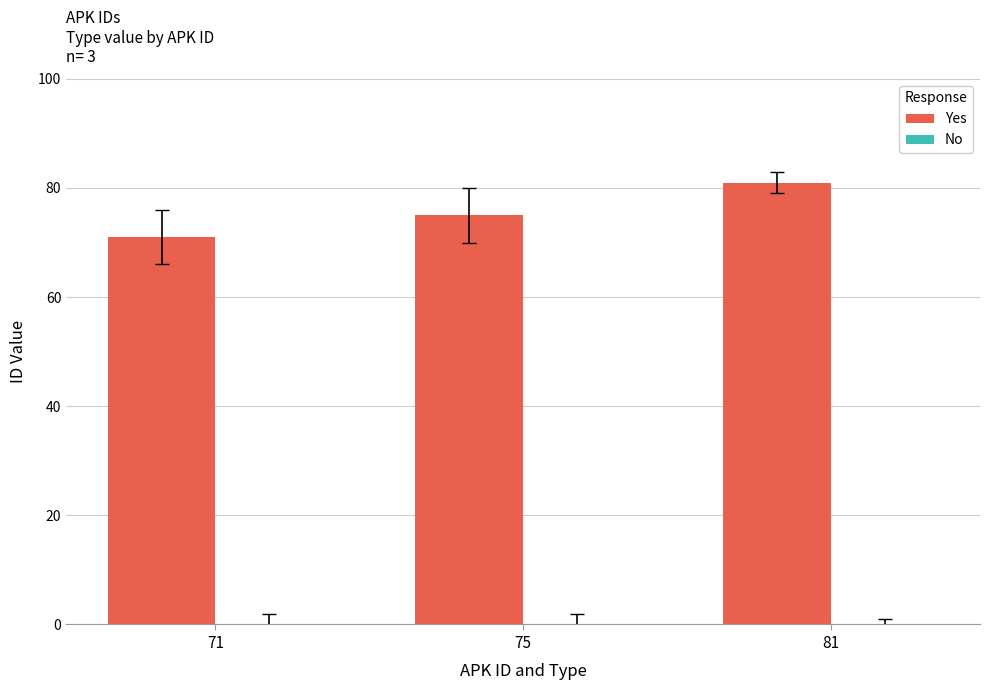

What is the change in value from 71 to 81?

+10